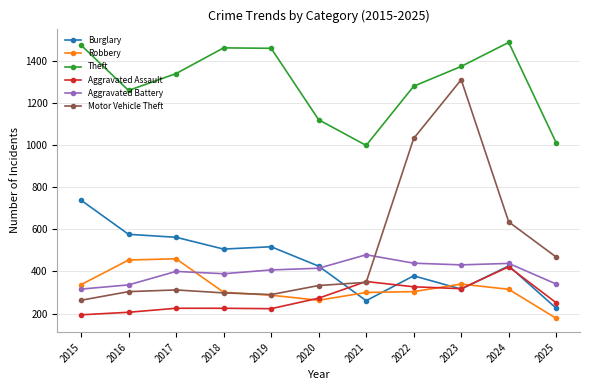

Rank the series by their maximum value, from highest to lowest.

Theft, Motor Vehicle Theft, Burglary, Aggravated Battery, Robbery, Aggravated Assault